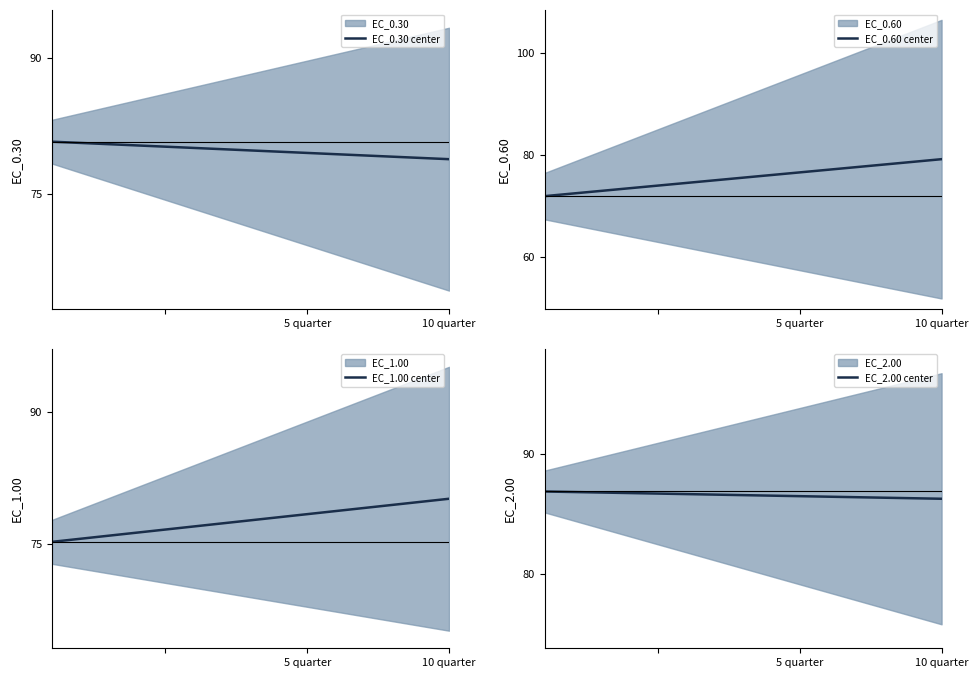

What is the maximum value for EC_0.30 center?

80.7